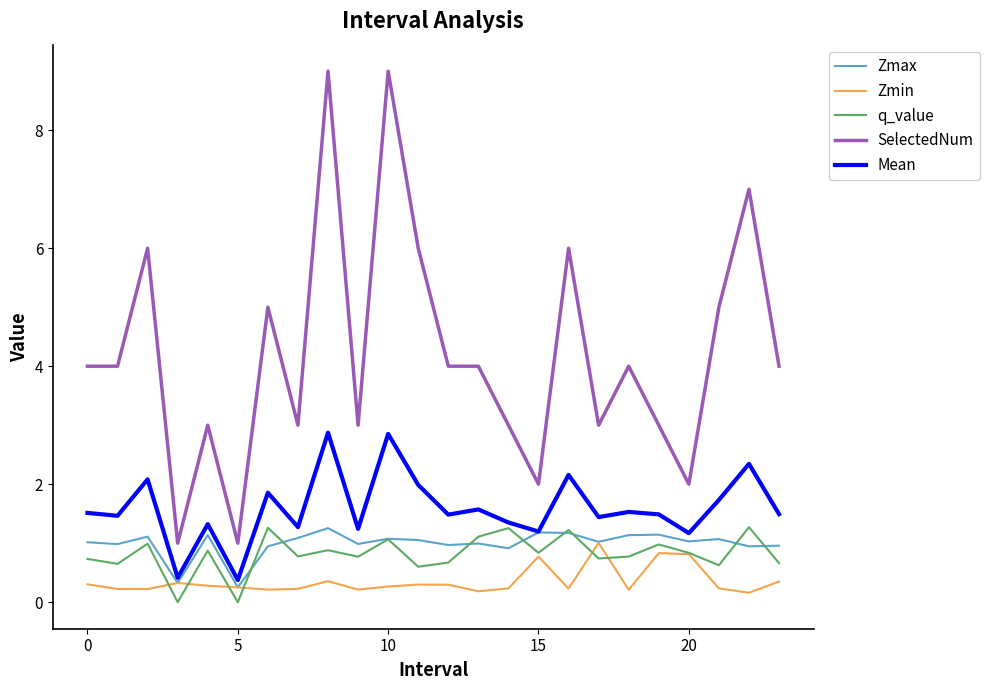

How many lines are shown in the chart?

5